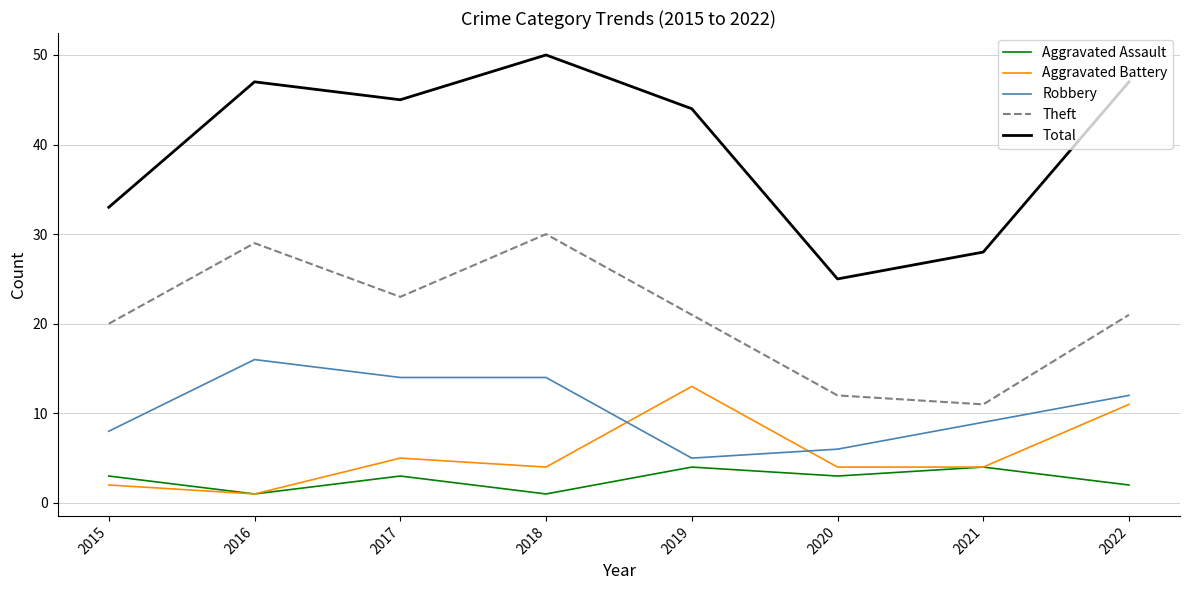

What is the difference between the Robbery values at 2017 and 2016?

2